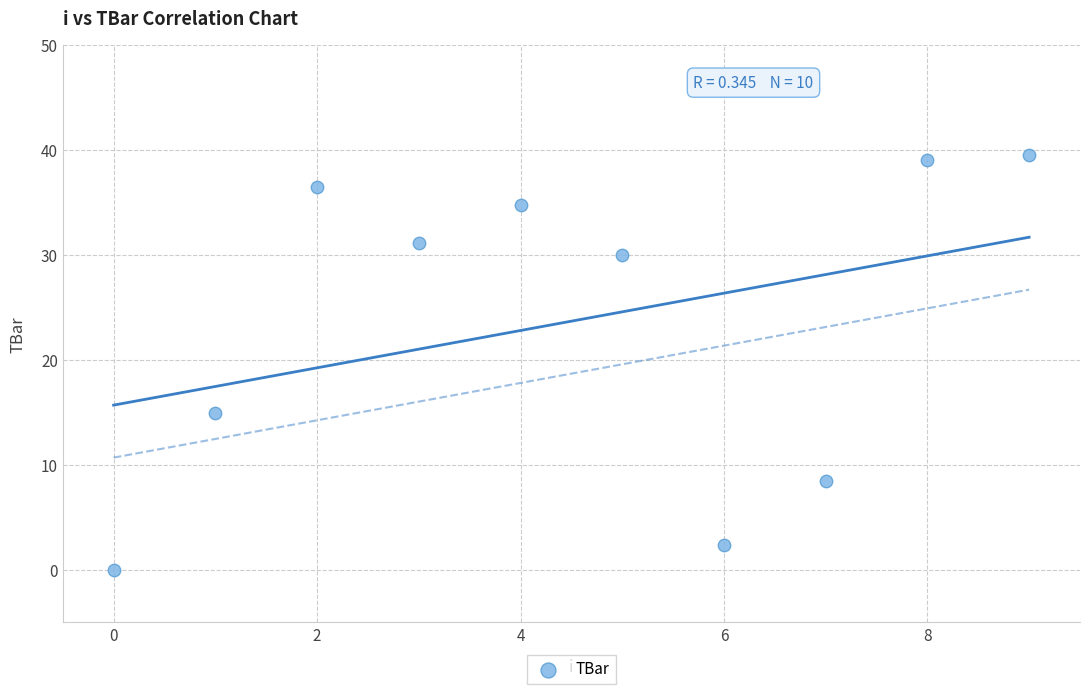

What is the range of Y values (max minus min)?

39.6